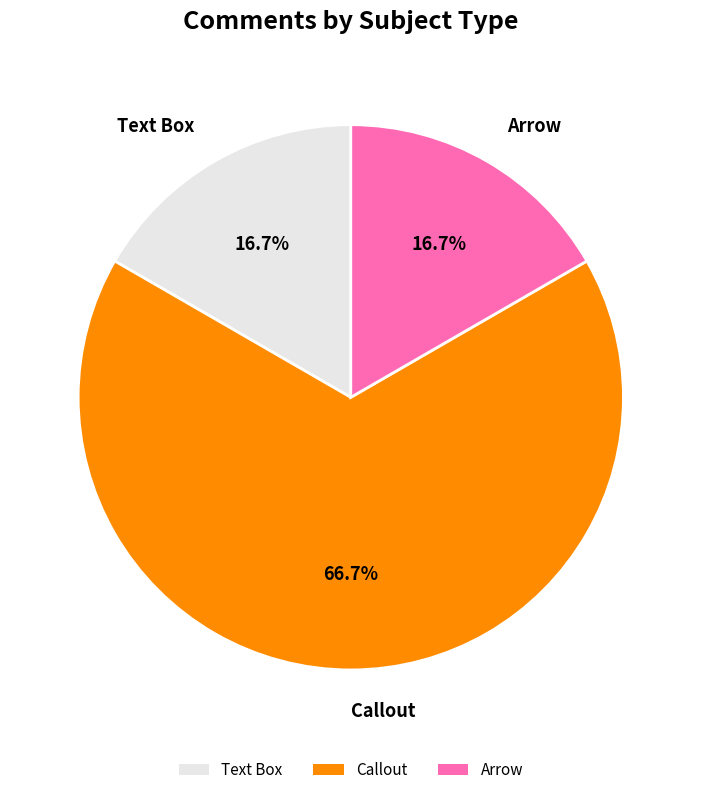

To the nearest percent, what is the difference between the largest and smallest slice percentages?

50%